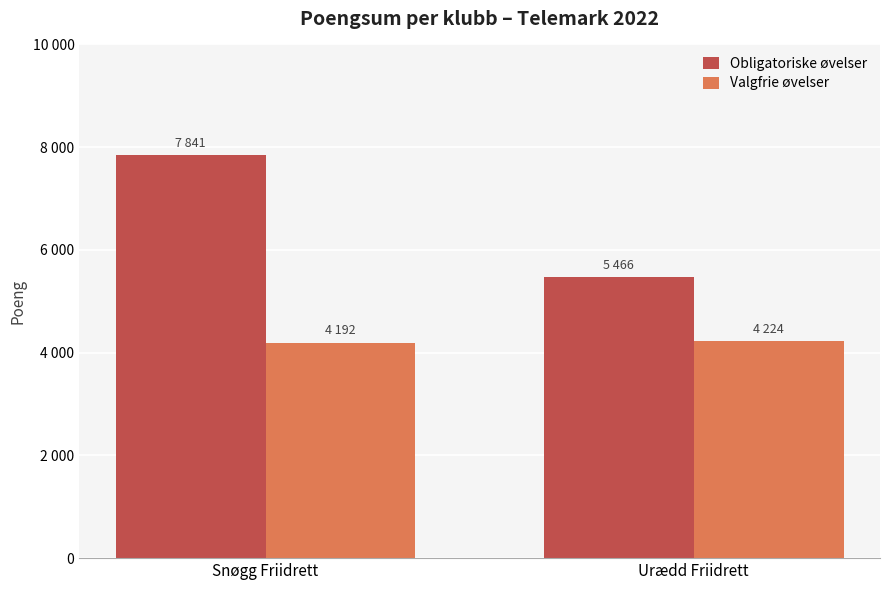

Between Snøgg Friidrett and Urædd Friidrett, which series saw the biggest shift?

Obligatoriske øvelser